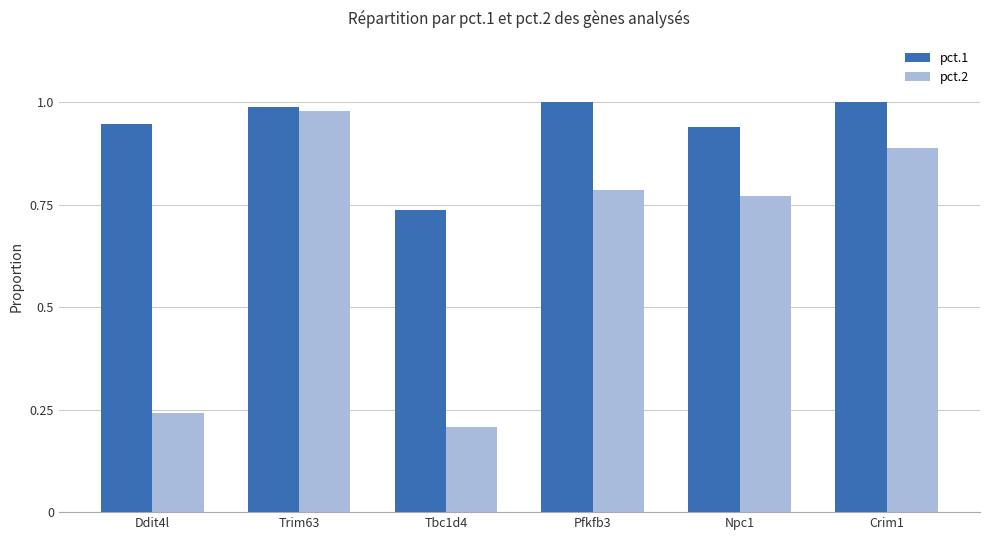

Which category has the lowest value across all series?

Tbc1d4